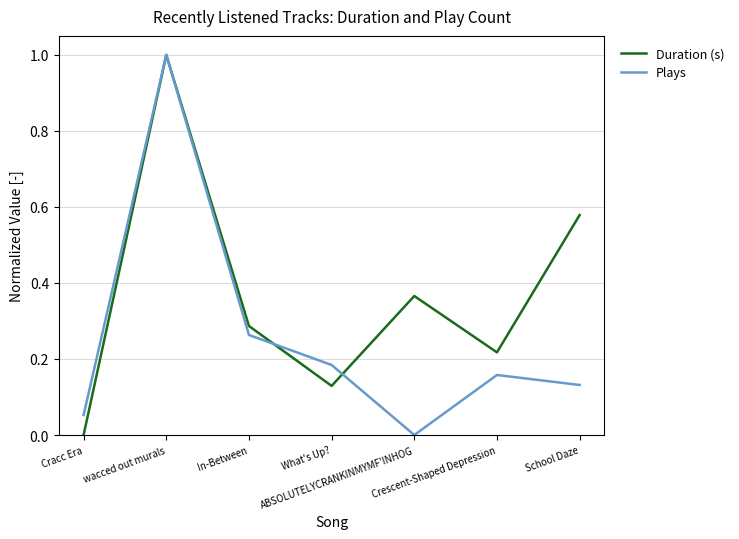

How many lines are shown in the chart?

2